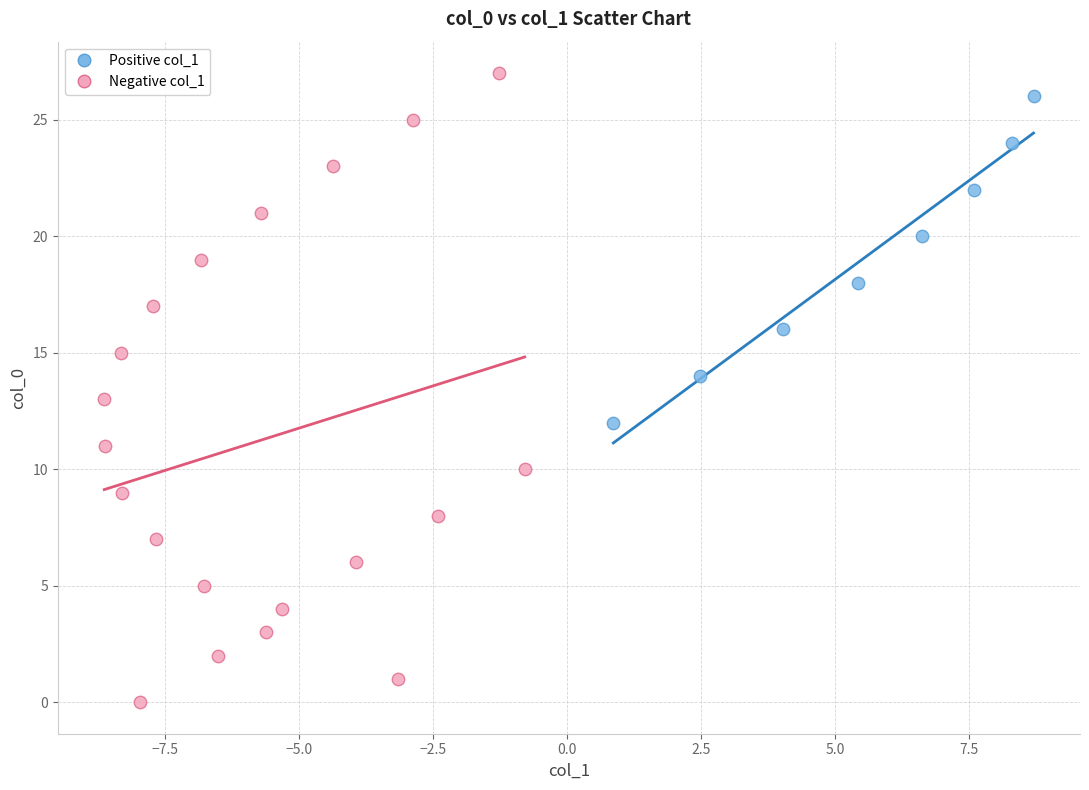

Which series has the largest Y range (max minus min)?

Negative col_1